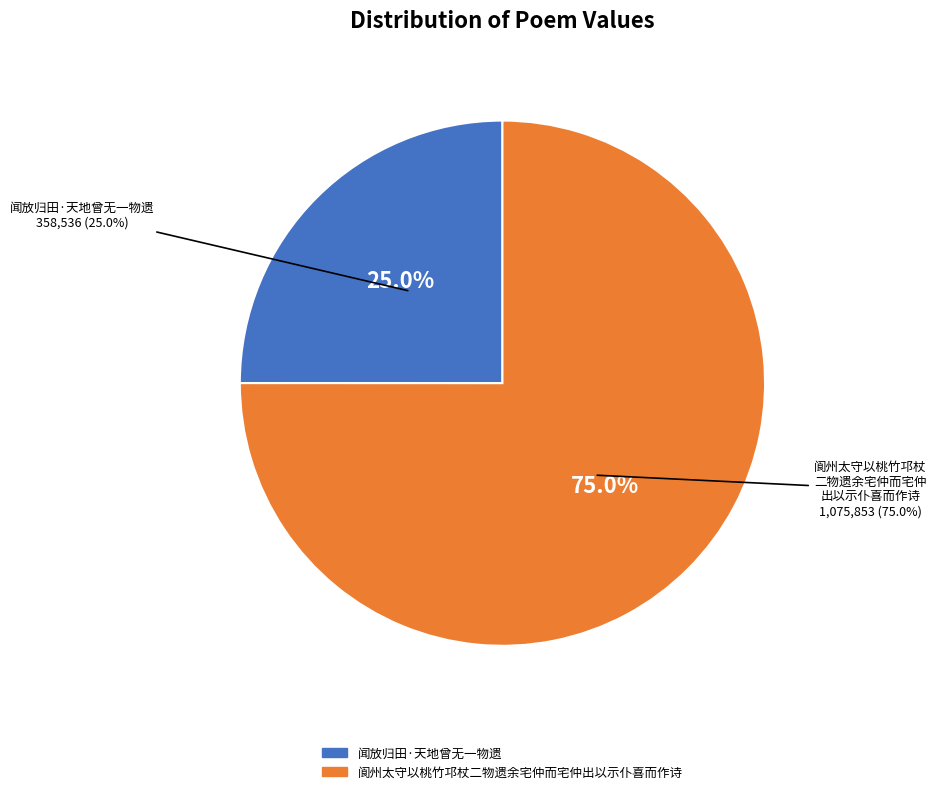

True or false: 阆州太守以桃竹邛杖二物遗余宅仲而宅仲出以示仆喜而作诗 accounts for 75% of the total.

True